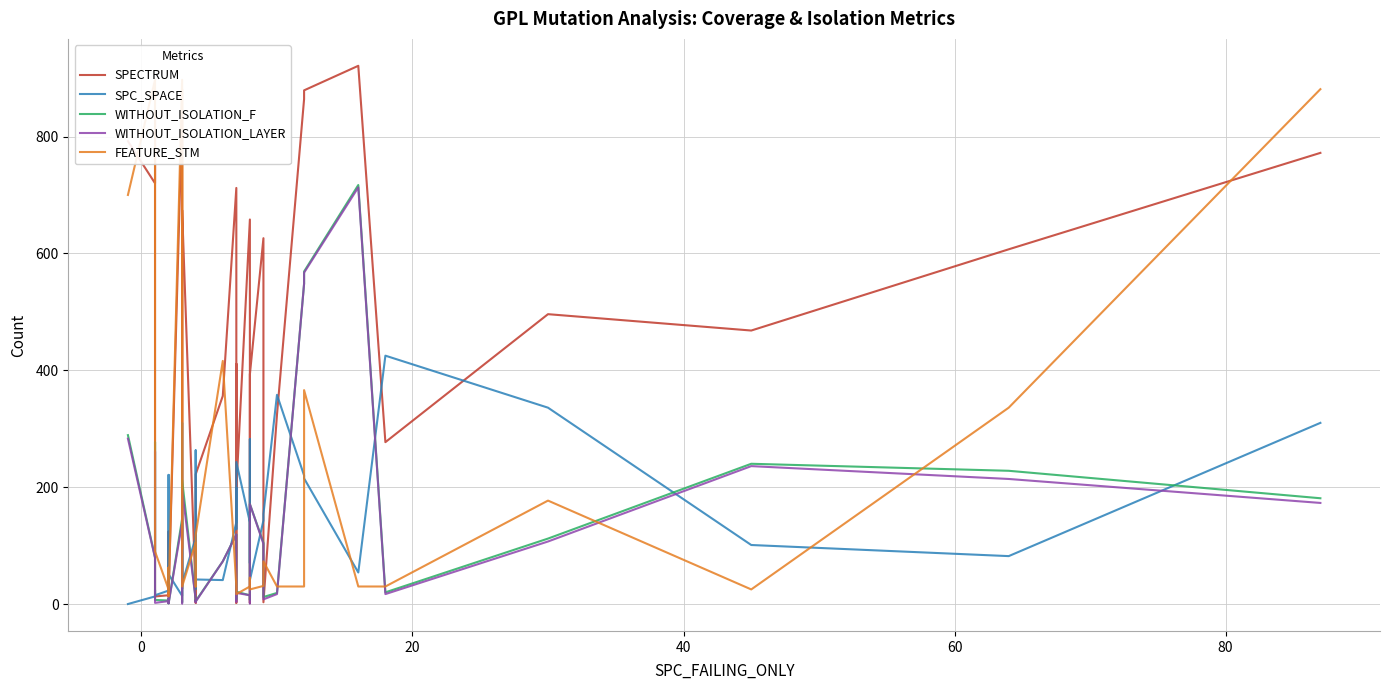

How many lines are shown in the chart?

5